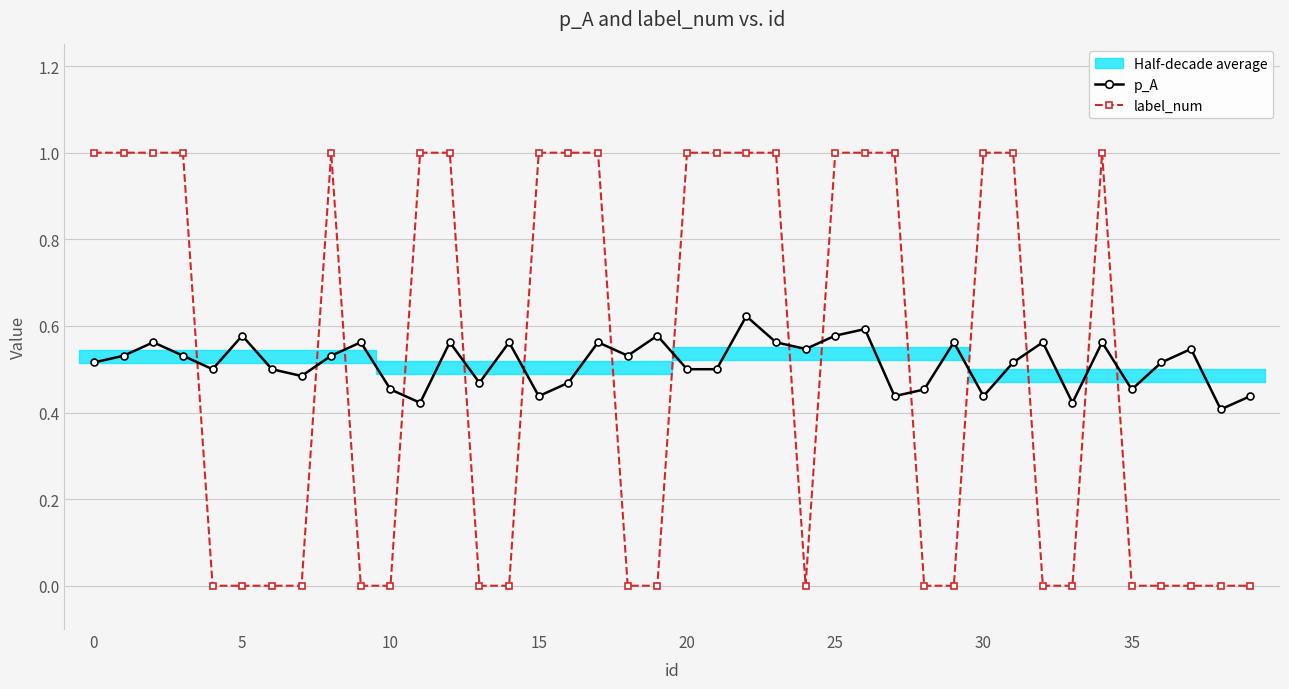

The value of label_num at 15 is 1.4. True or false?

False